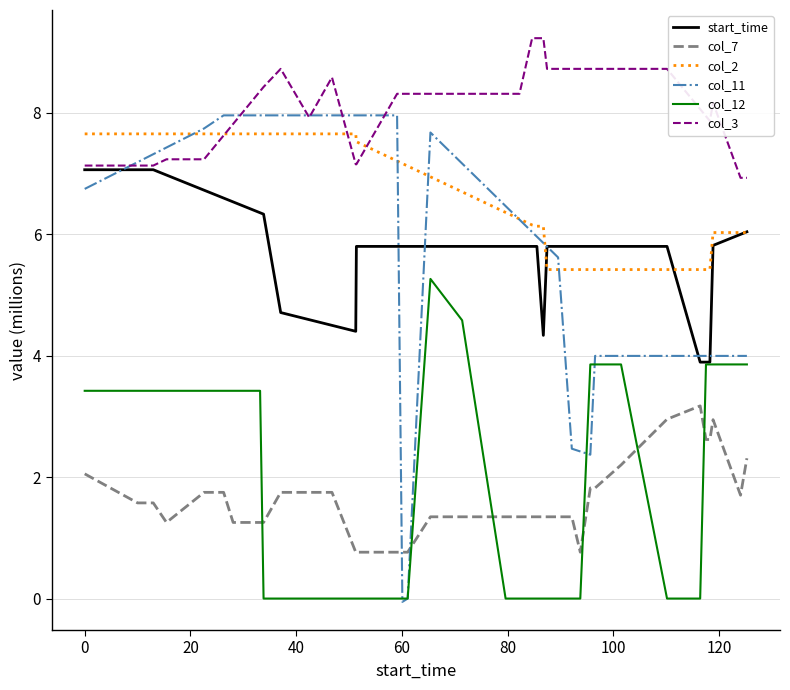

Which series has the largest range (max minus min)?

col_11